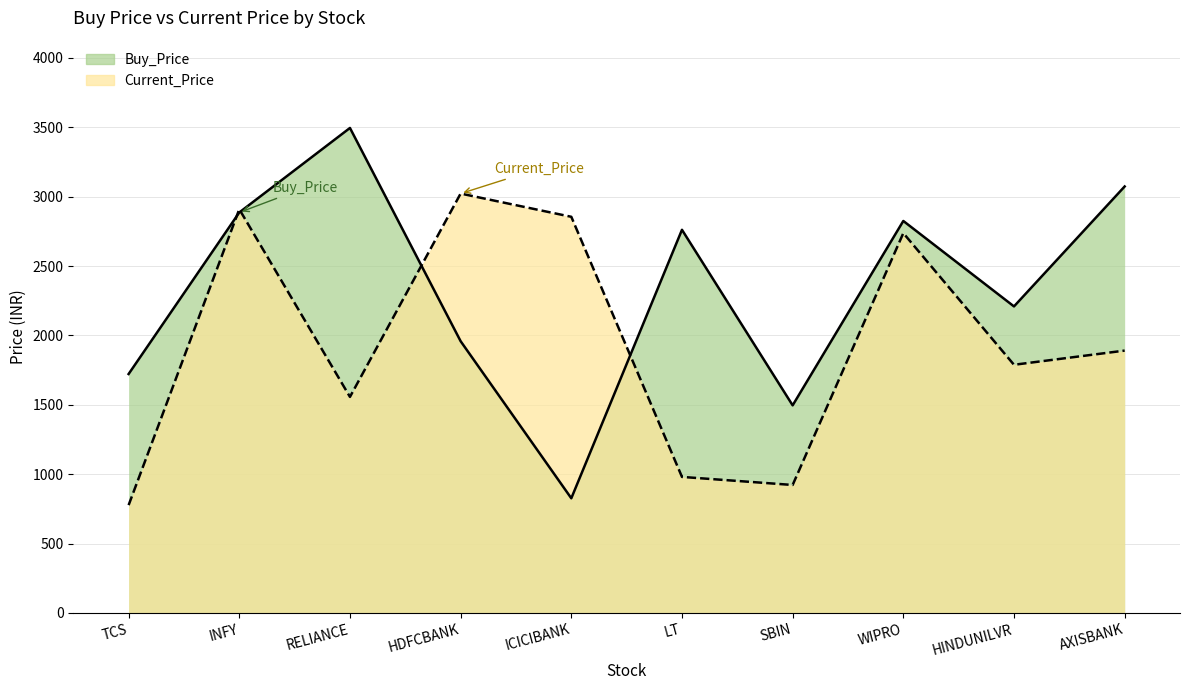

What is the difference between the maximum and minimum values in the Current_Price series?

2245.0